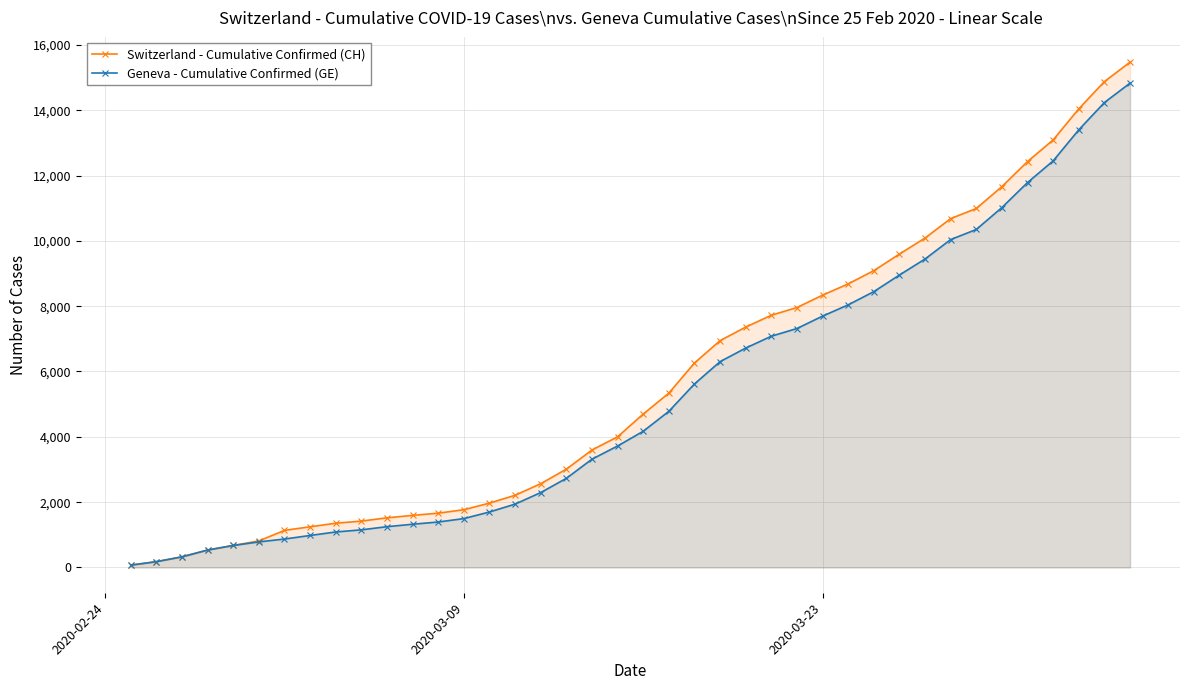

Reading right to left, list all the values displayed in this chart.

Switzerland - Cumulative Confirmed (CH): 15470	14876	14041	13090	12427	11661	10990	10681	10086	9595	9087	8682	8337	7958	7722	7359	6944	6260	5337	4697	4000	3596	3010	2564	2211	1970	1768	1663	1595	1520	1420	1355	1246	1136	813	674	534	326	178	72
Geneva - Cumulative Confirmed (GE): 14828	14234	13399	12448	11785	11019	10348	10039	9444	8953	8445	8040	7695	7316	7080	6717	6302	5618	4780	4170	3719	3315	2729	2293	1940	1699	1497	1392	1324	1249	1152	1087	980	871	783	674	534	326	178	72